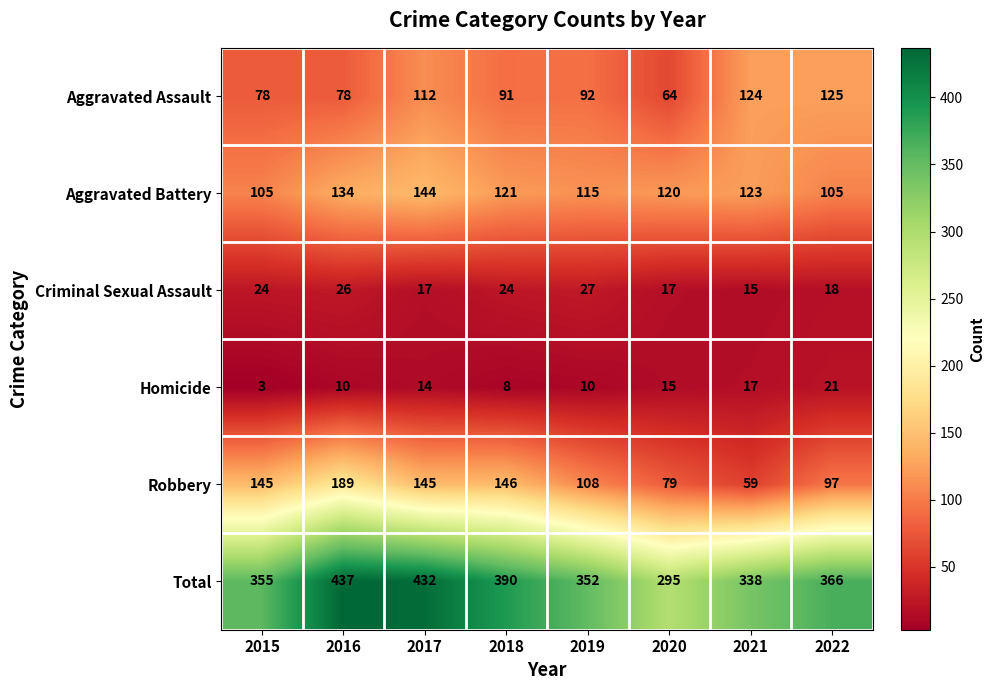

Rank the series at 2018 from lowest to highest value.

Homicide, Criminal Sexual Assault, Aggravated Assault, Aggravated Battery, Robbery, Total